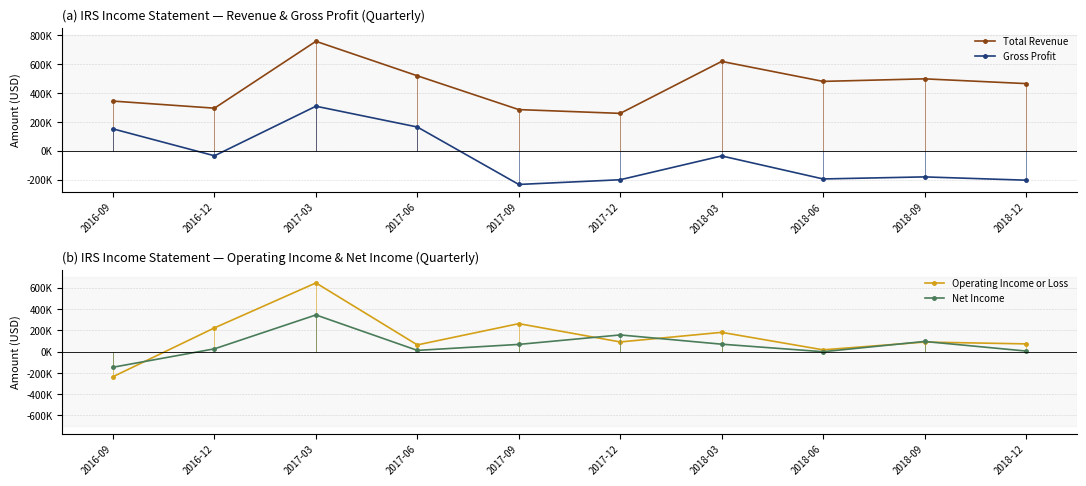

What is the spread (max minus min) of values at 2017-12?

460300